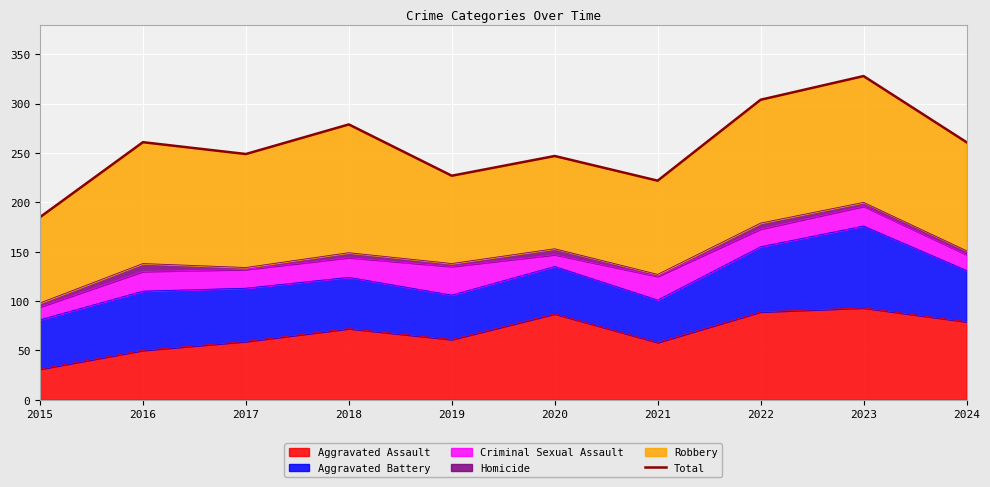

How many lines are shown in the chart?

1